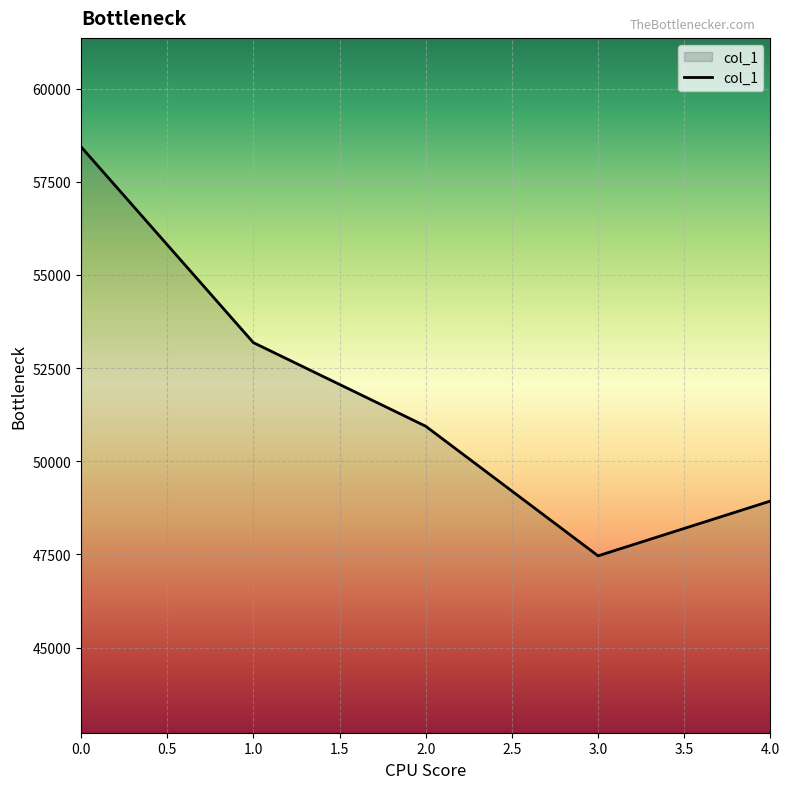

How many lines are shown in the chart?

1